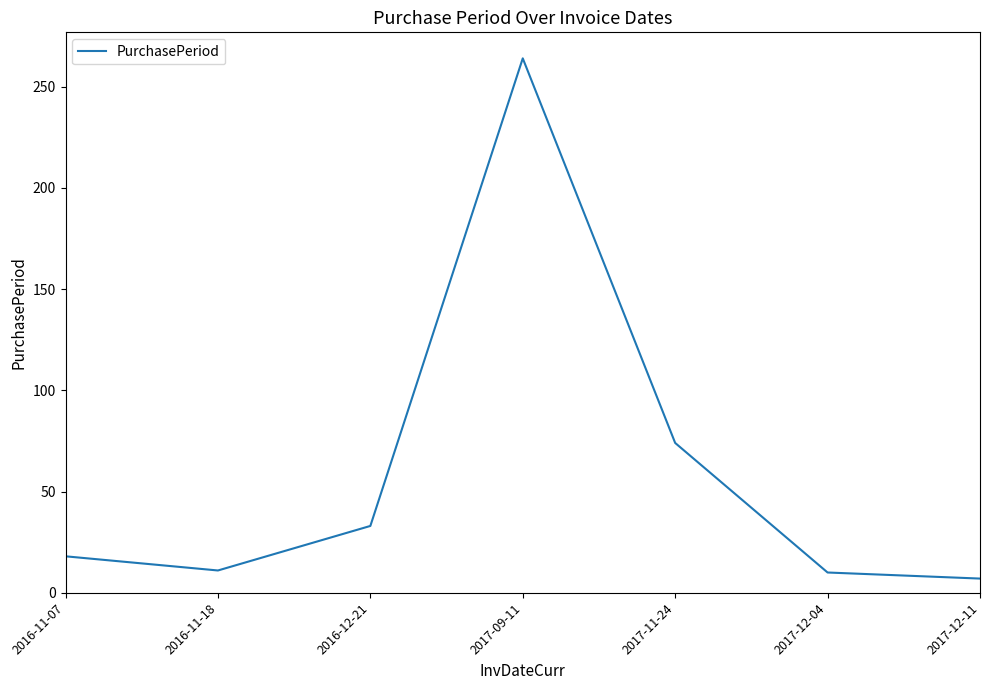

What is the smallest value displayed?

7